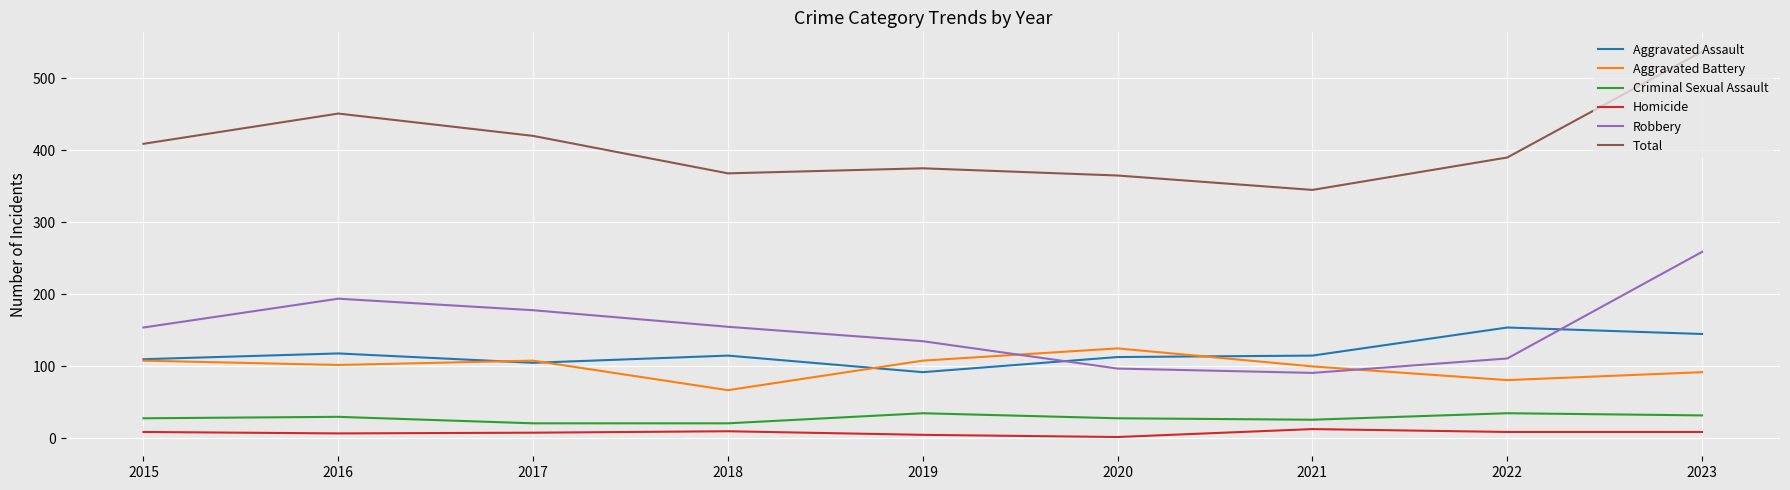

What is the difference between the maximum and second lowest values in the Total series?

172